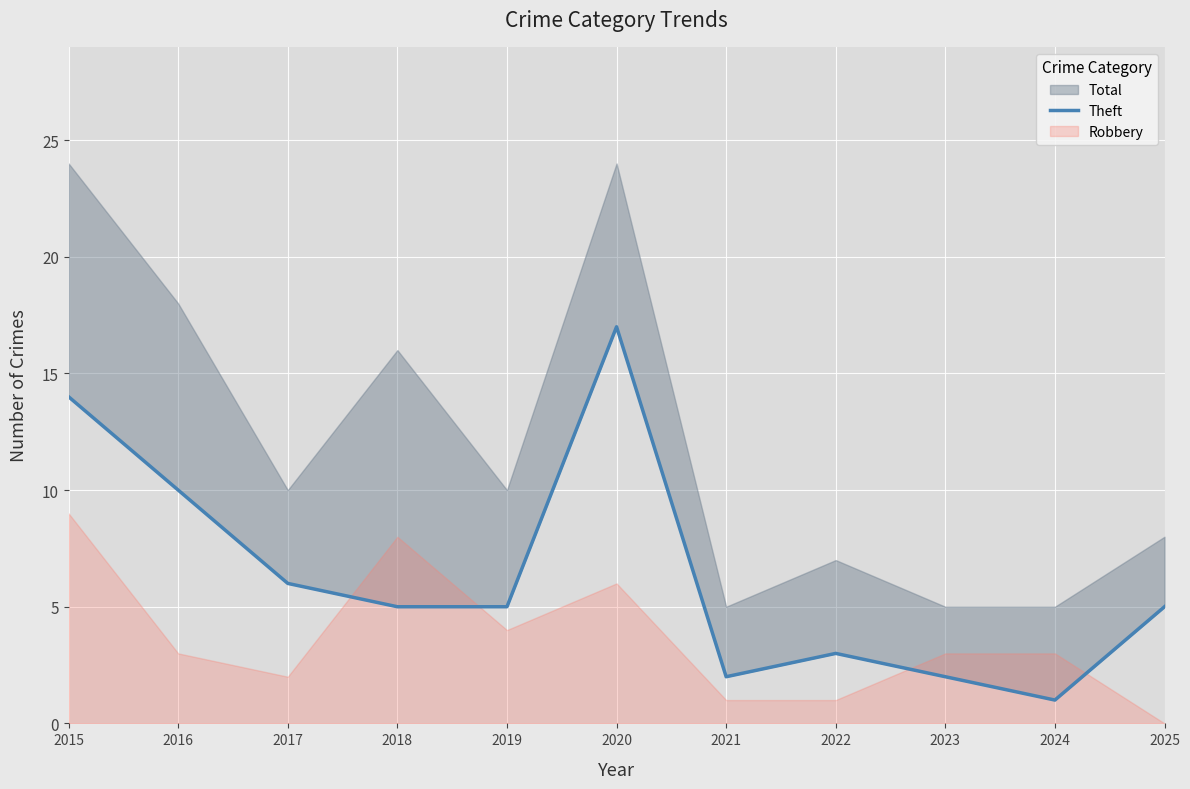

At which label does the data first exceed 5?

2015